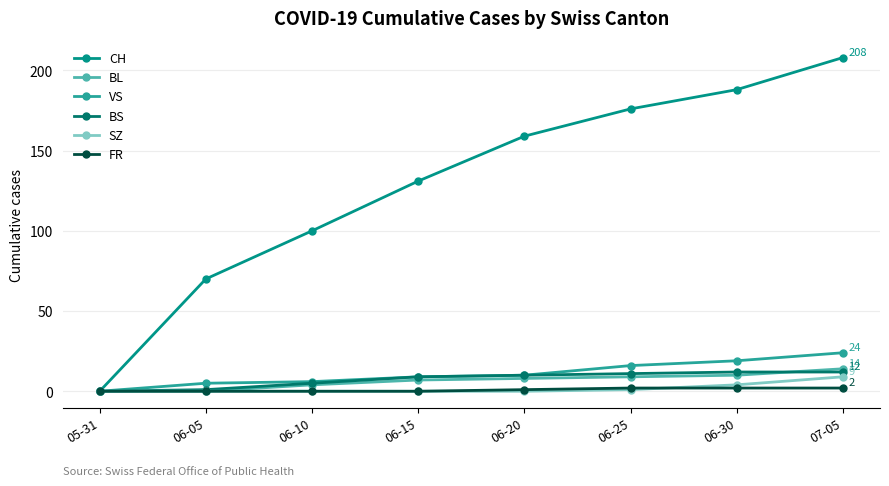

What position from the right is 06-20?

4